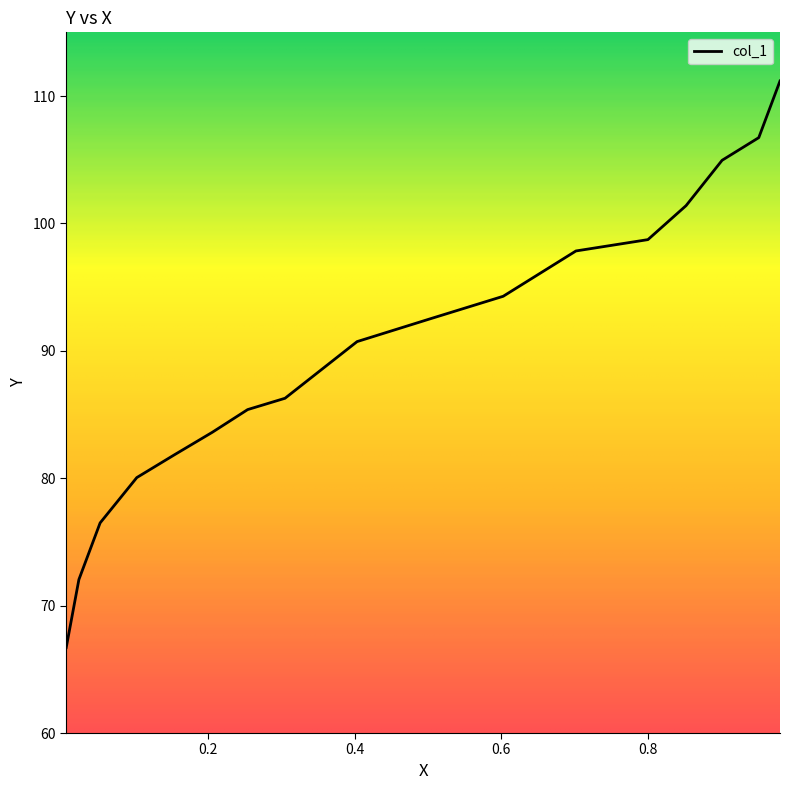

How many data points are above 90?

9